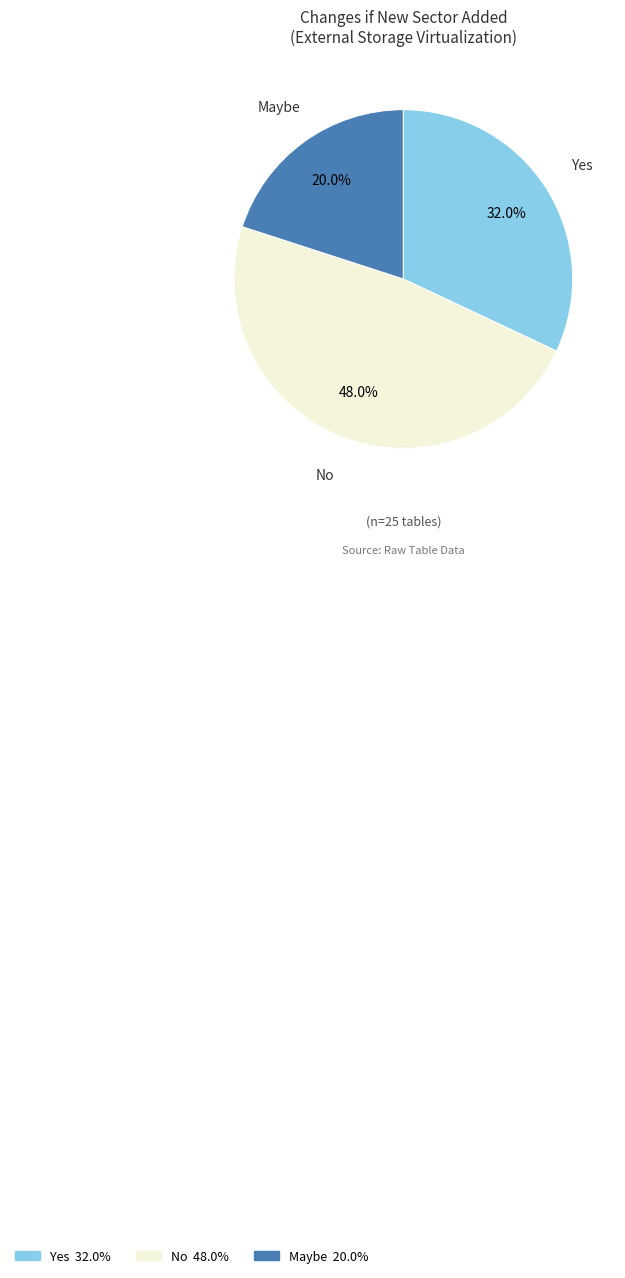

Does No account for over 50% of the chart?

No